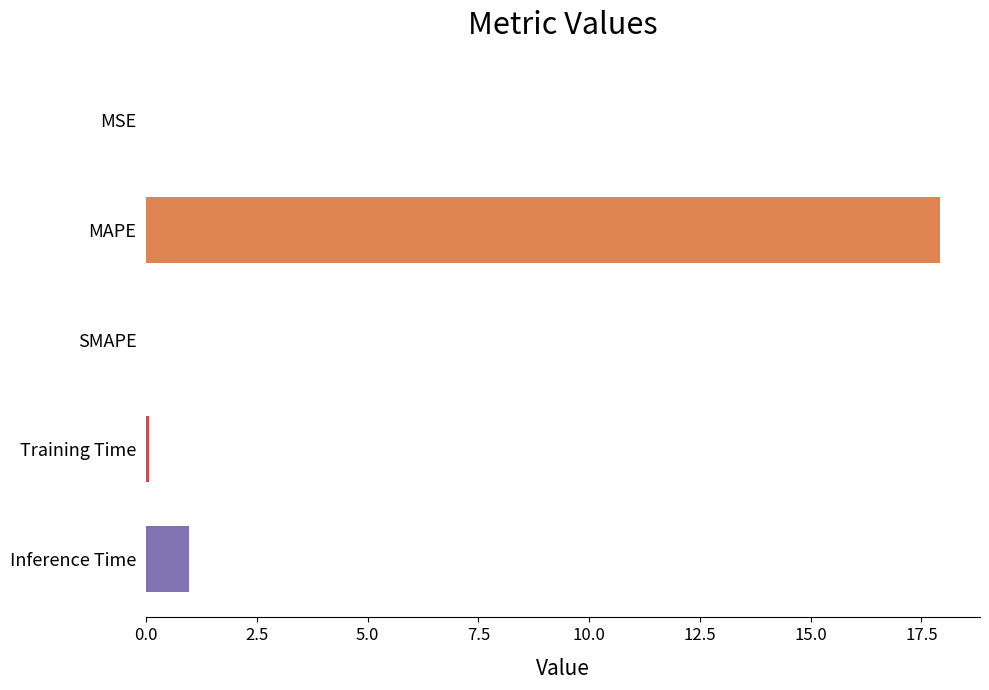

How many data points does each series have?

5